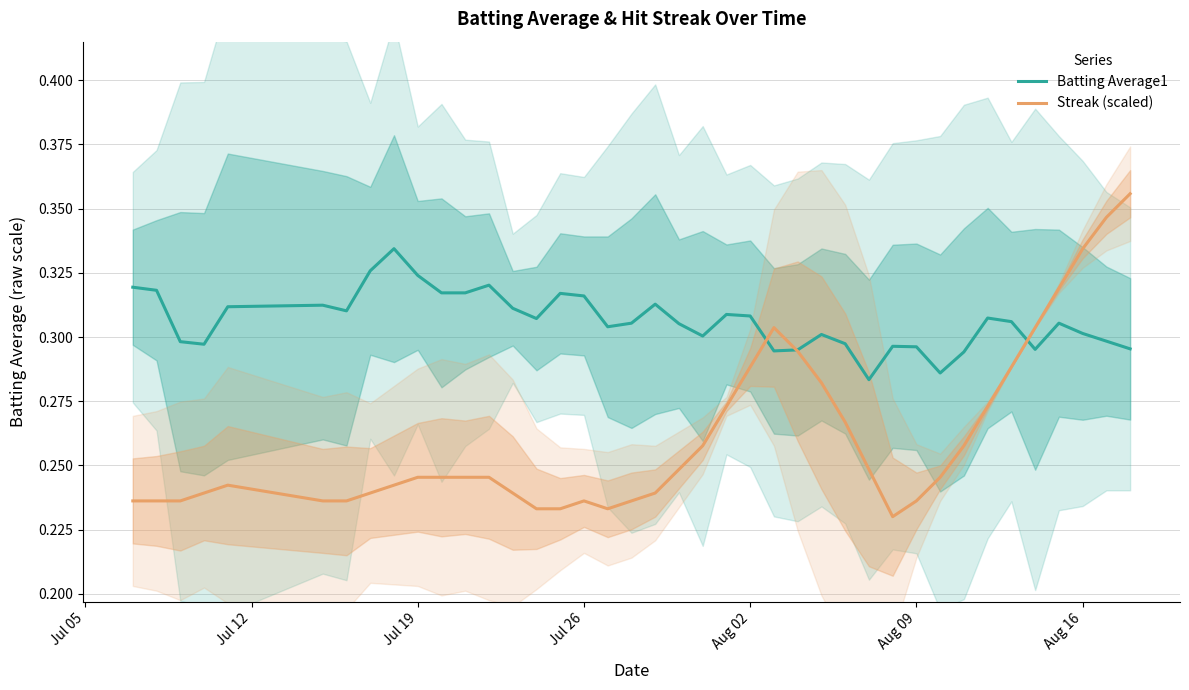

Is it true that Batting Average1 equals 0.3 at Aug 16?

True